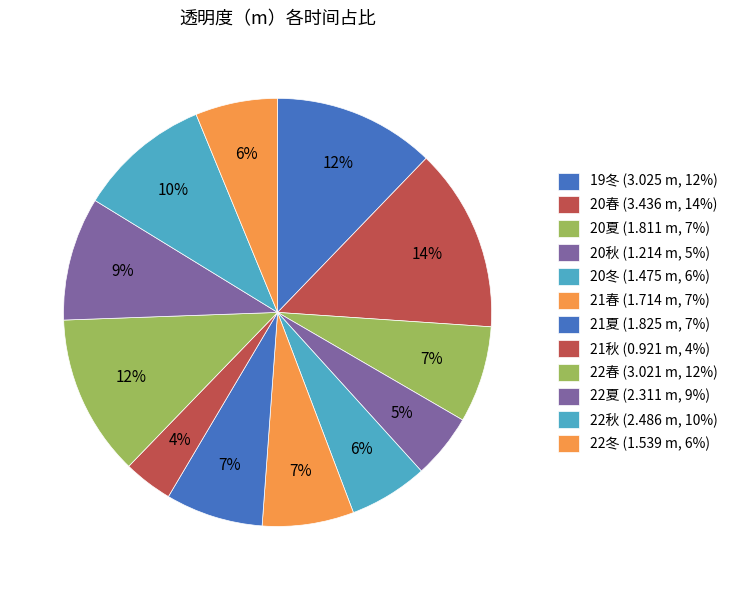

Count the number of slices in the pie.

12